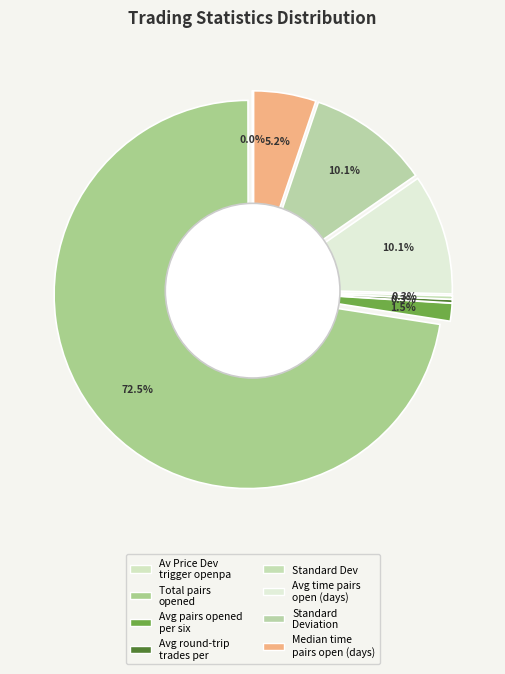

To the nearest percent, what is the combined percentage of Av_Price_Dev_trigger_openpa and Total_number_of_pairs_opened?

73%